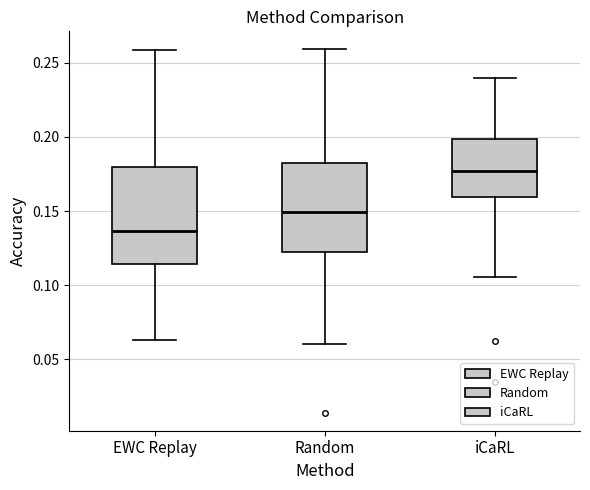

Where does the upper whisker of the box for iCaRL end on the y-axis? The values are not printed on the chart, so give them approximately, as read against the axis.

0.240